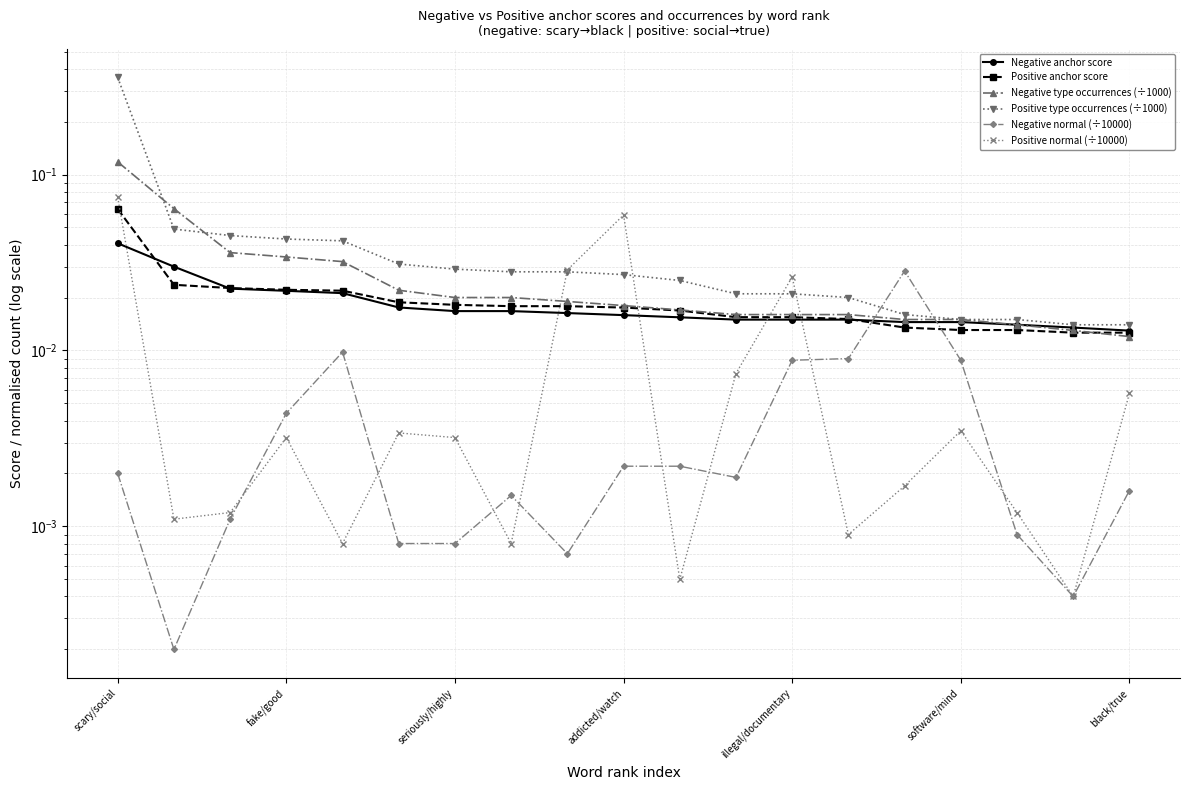

Between 12 and 8, which is larger?

8